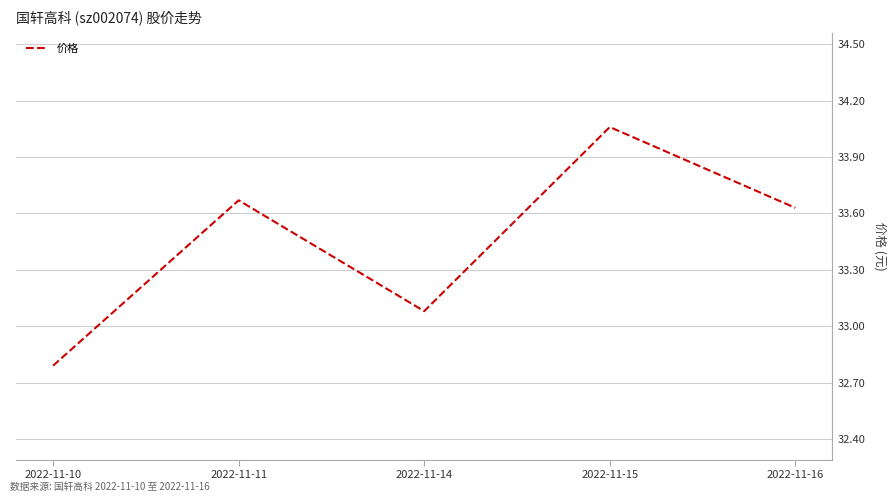

Is it true that the value at 2022-11-15 is 15.5?

False